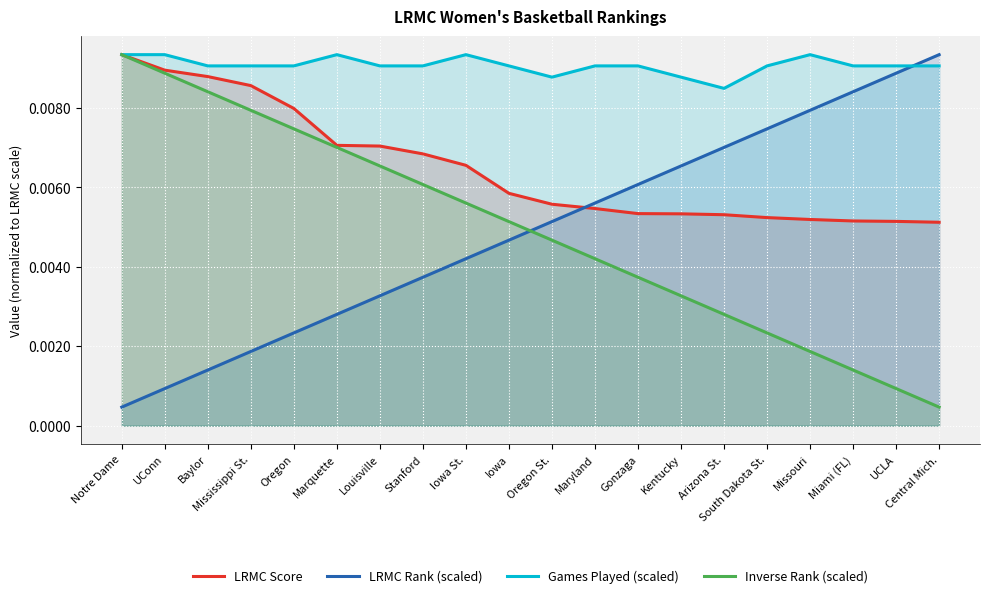

At which label does LRMC Rank (scaled) reach its peak?

Central Mich.